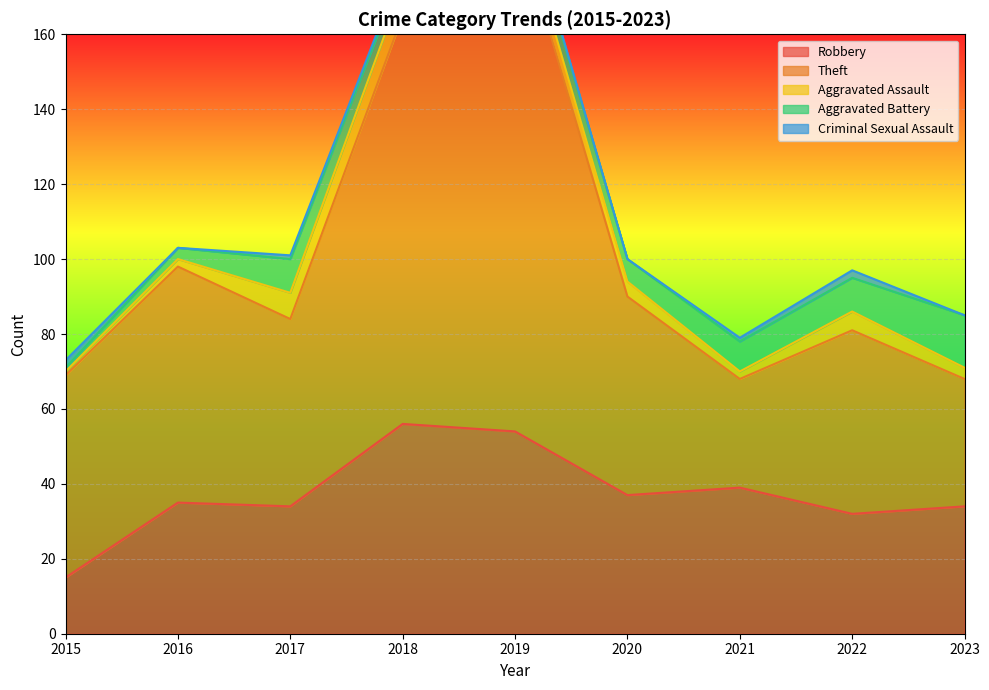

The value of Criminal Sexual Assault at 2020 is 1. True or false?

False